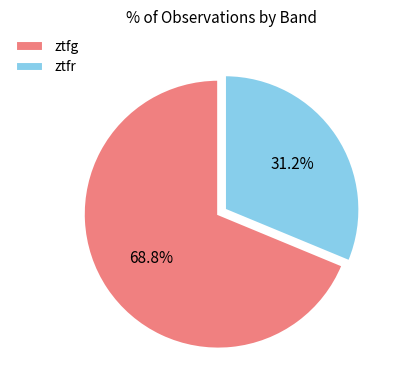

What is the ratio of the value at ztfr to the value at ztfg?

0.5